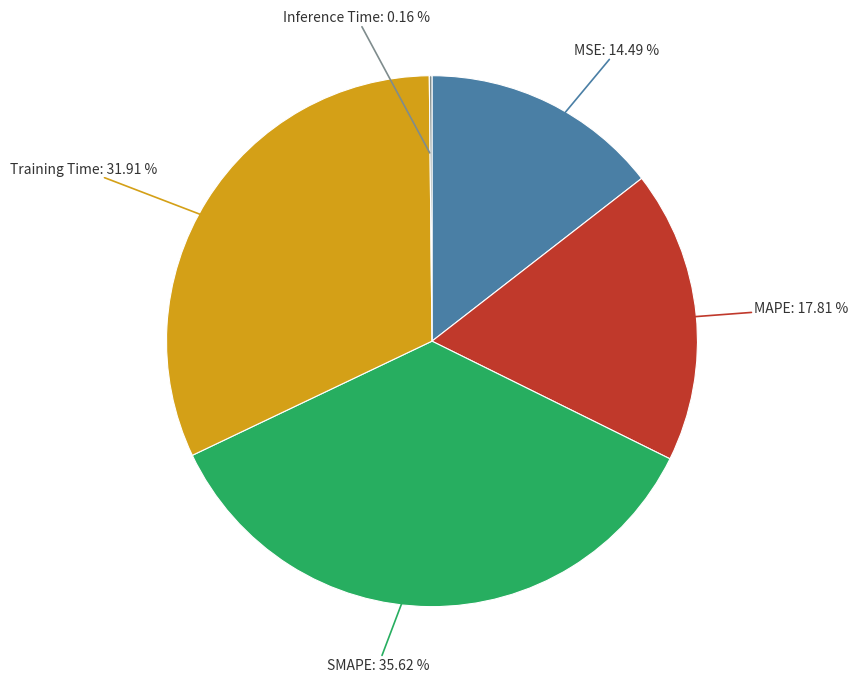

Which has a higher value, MSE or MAPE?

MAPE